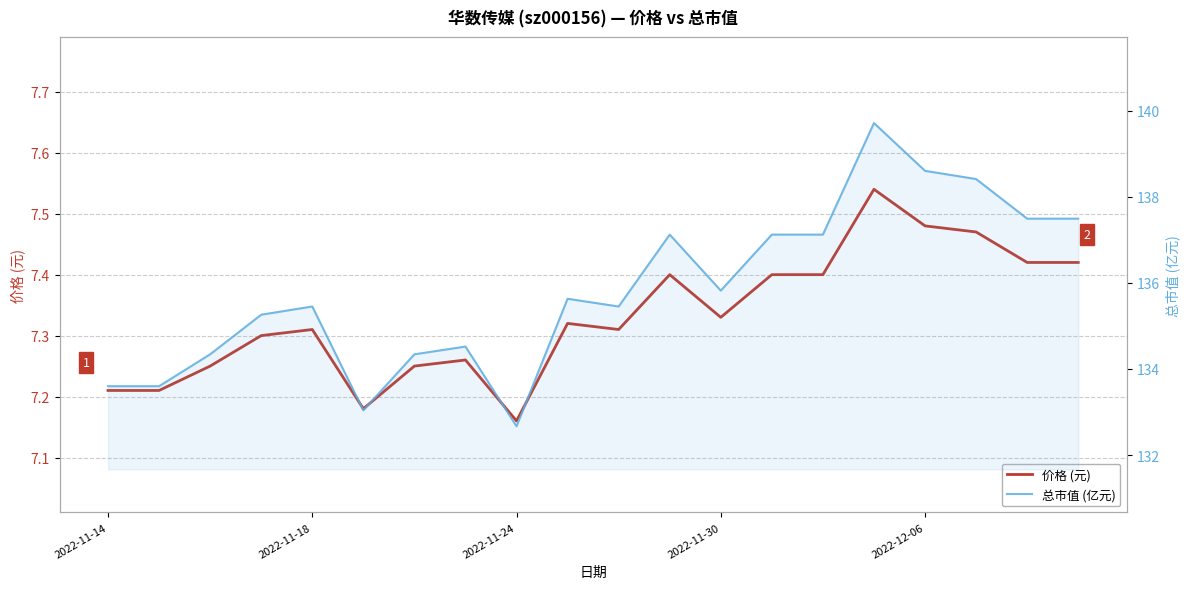

At which label does 价格 (元) reach its peak?

15